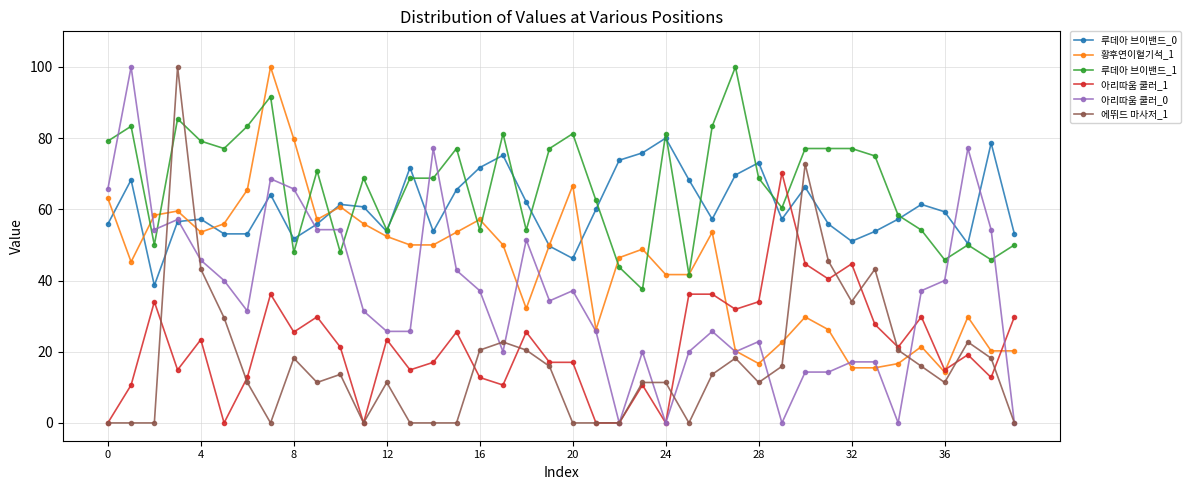

Which series has the largest total across all categories?

루데아 브이밴드_1